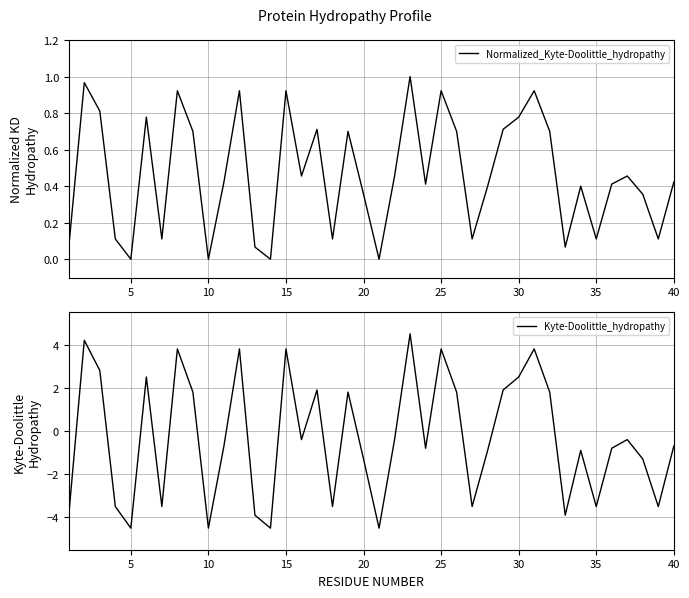

Where is the first local minimum for Kyte-Doolittle_hydropathy?

5